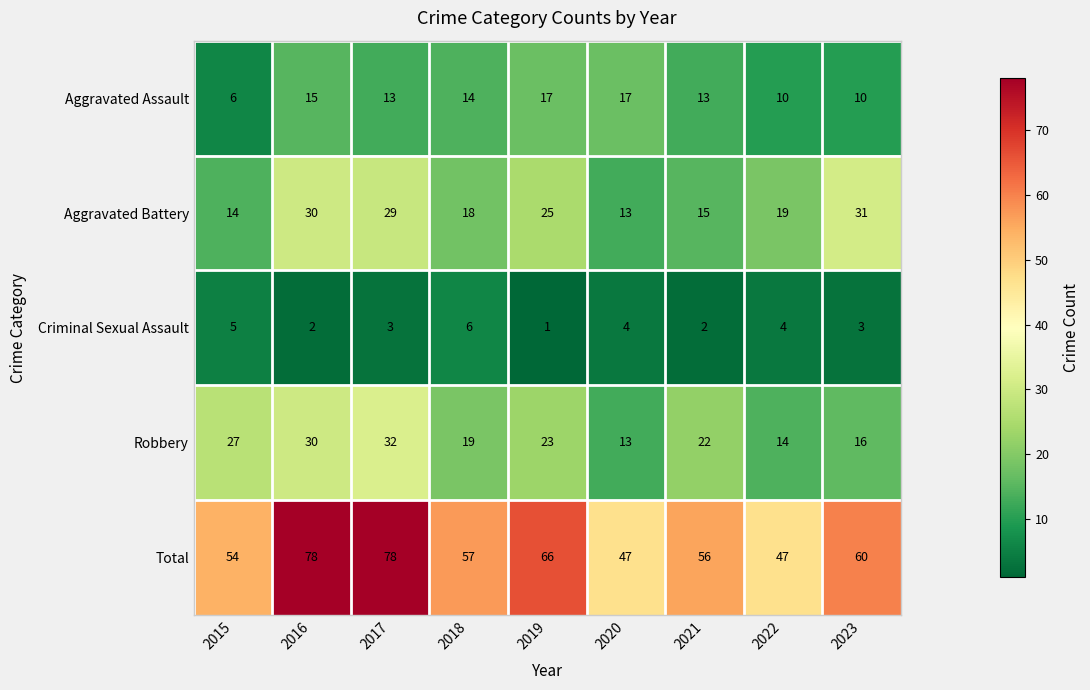

Which series changed the most between 2019 and 2020?

Total